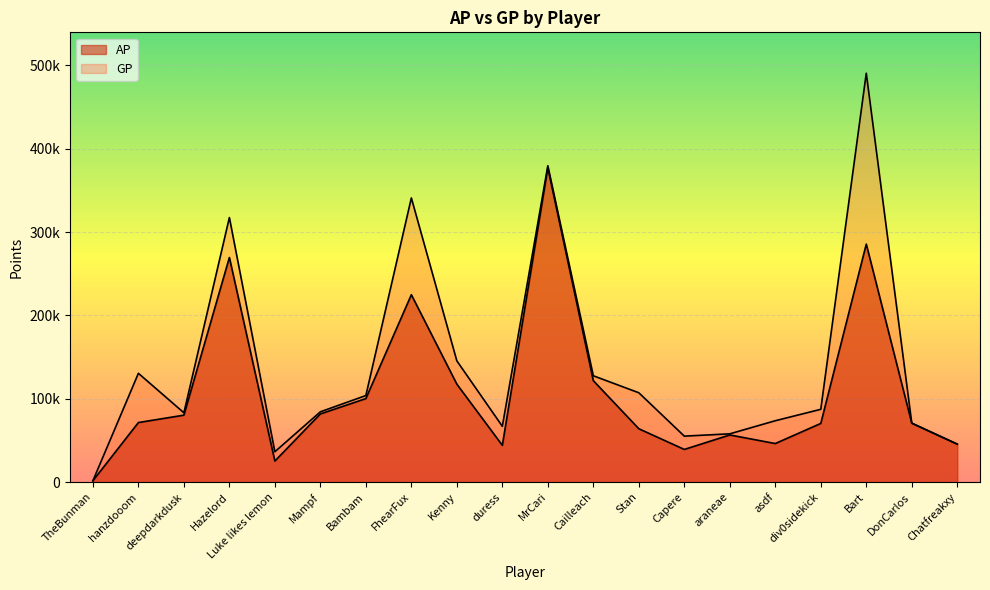

The GP series shows 317400 at Hazelord. True or false?

True